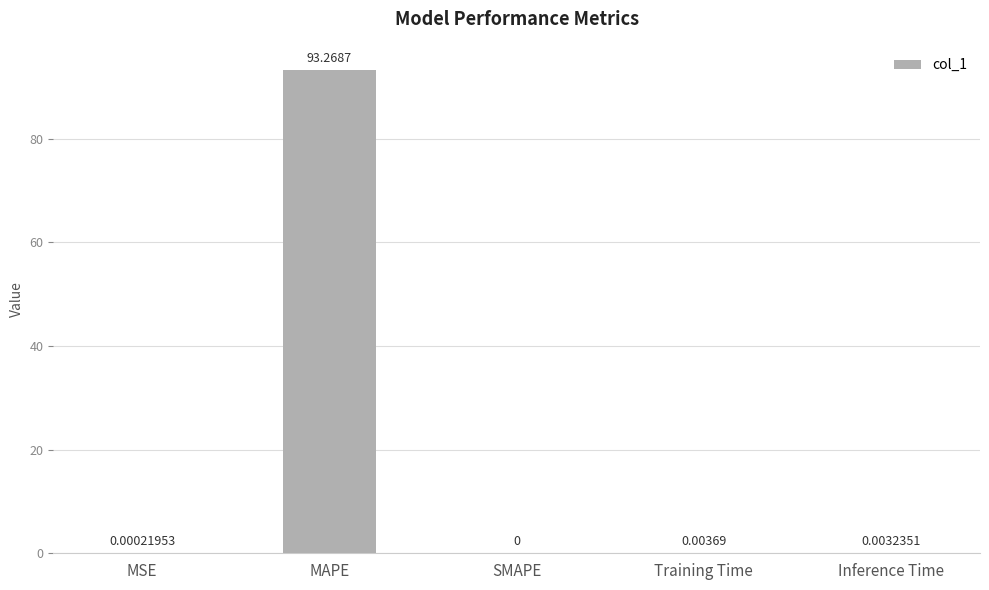

At which label is the value closest to 46?

Training Time